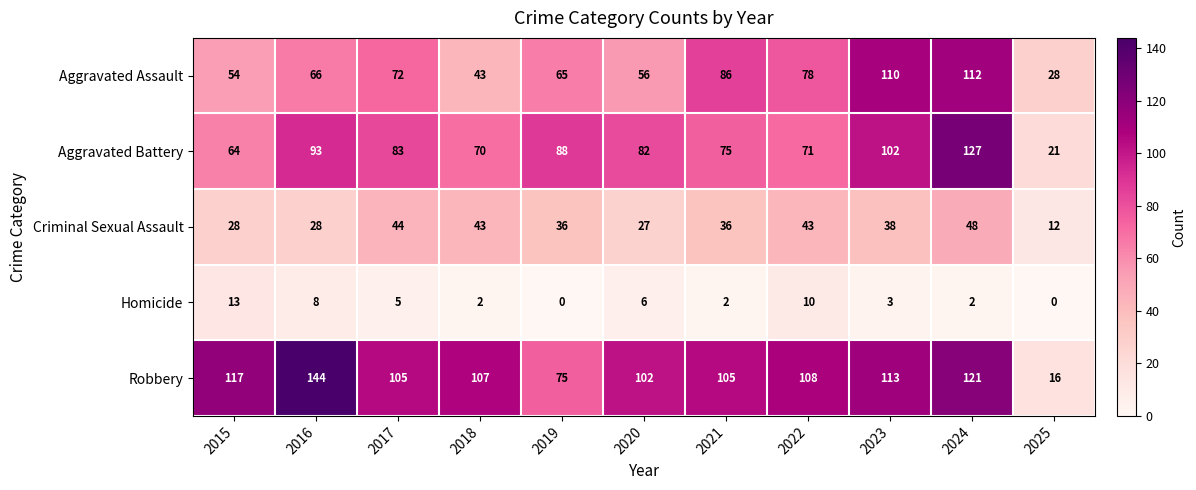

What is the difference between the maximum and minimum values in the Criminal Sexual Assault series?

36